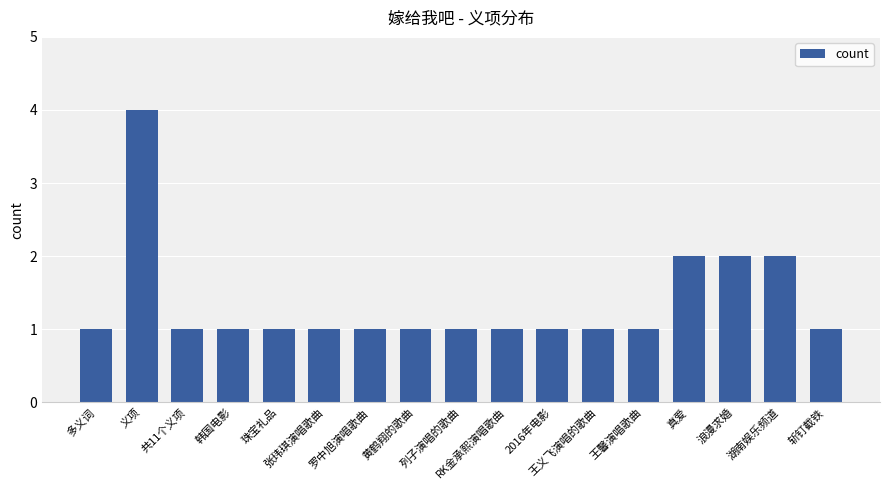

What is the greatest value displayed?

4